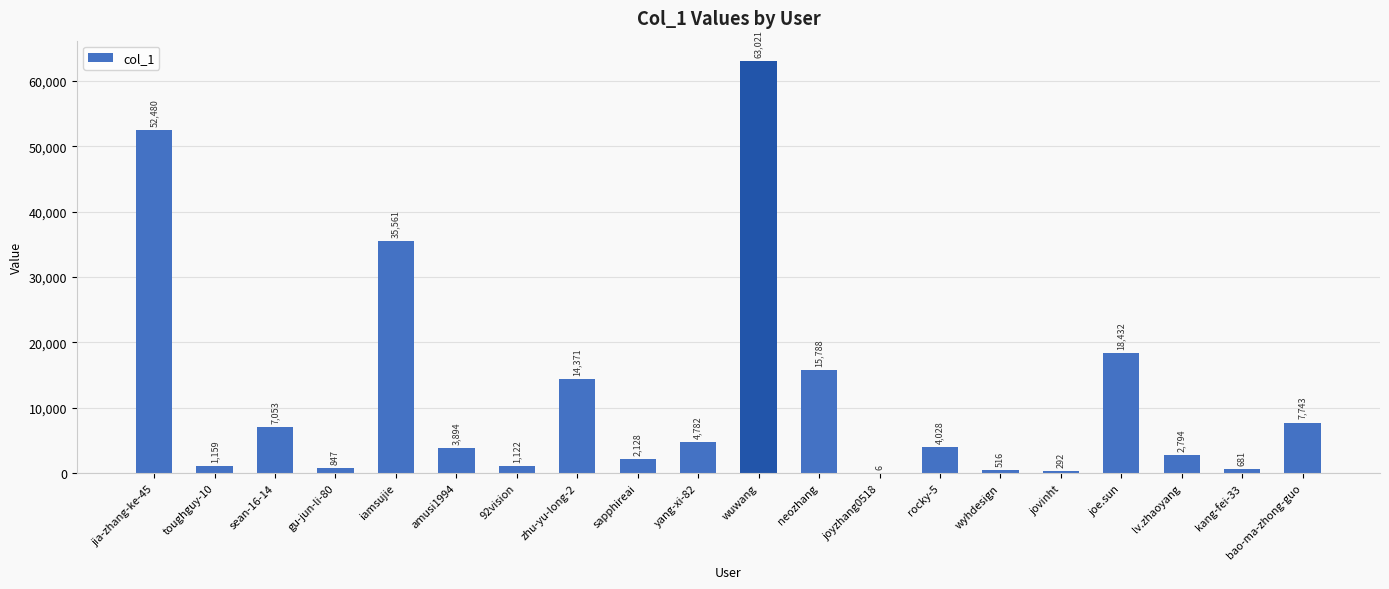

What is the sum of all values?

236698